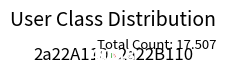

Combined, do 2a22B110 and 2a22A110 account for over 50%?

Yes